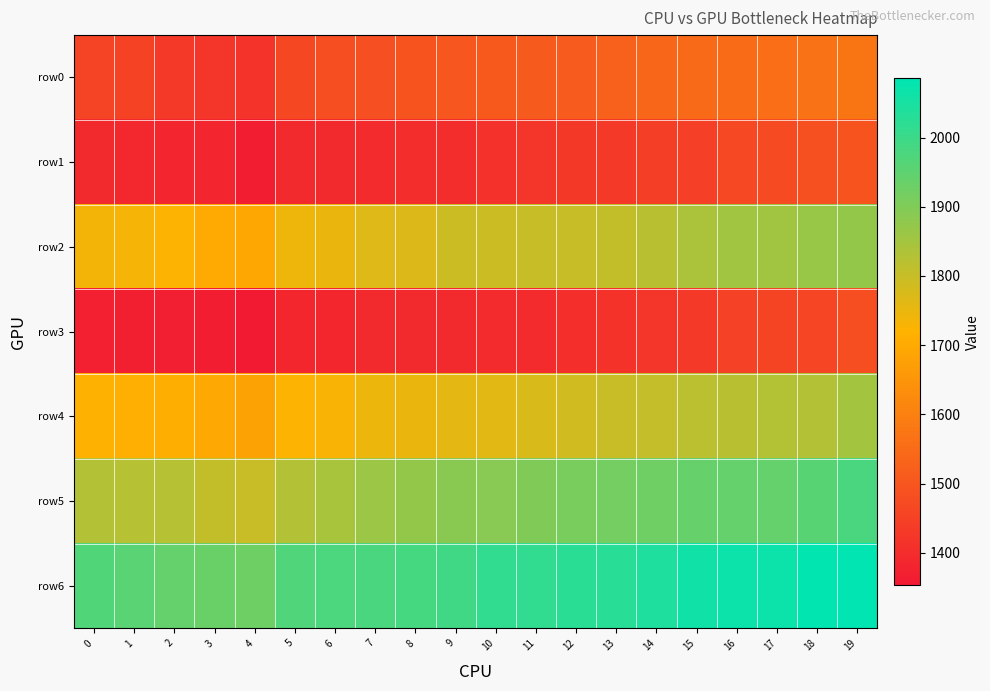

What is the difference between the highest and lowest values at 13?

612